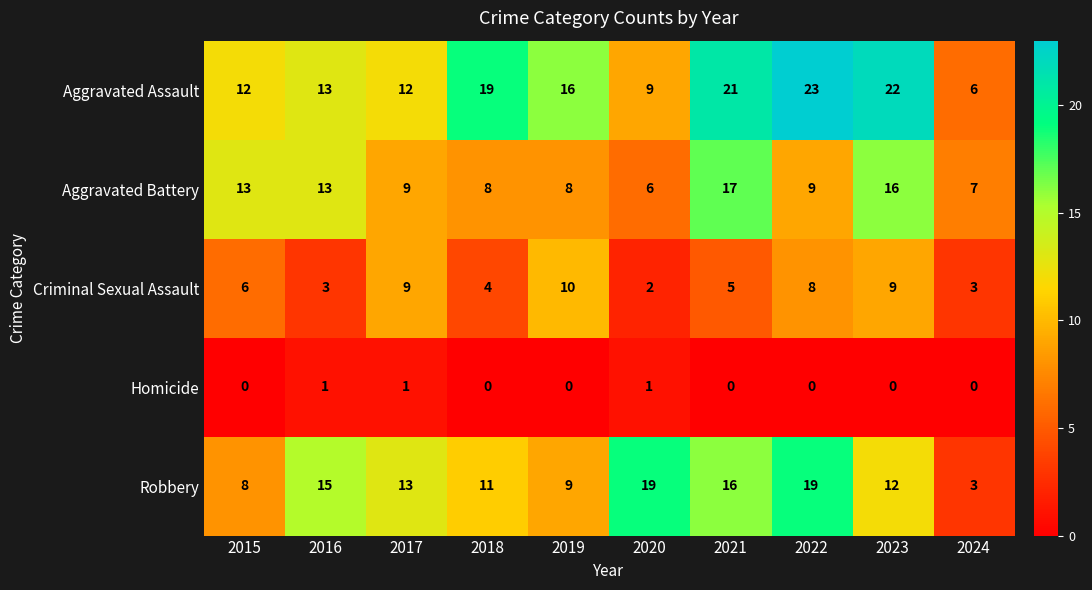

Rank the series by their maximum value, from lowest to highest.

Homicide, Criminal Sexual Assault, Aggravated Battery, Robbery, Aggravated Assault